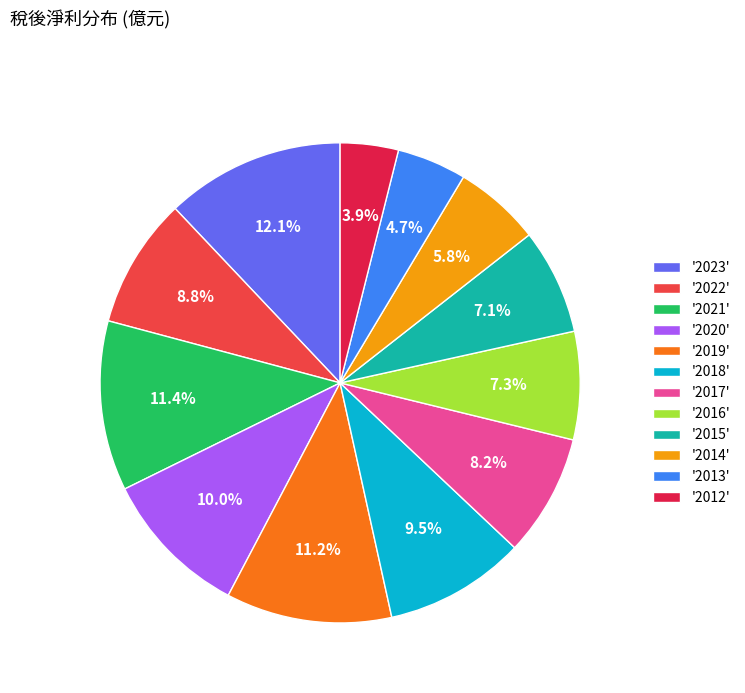

Which has a higher value, '2023' or '2017'?

'2023'